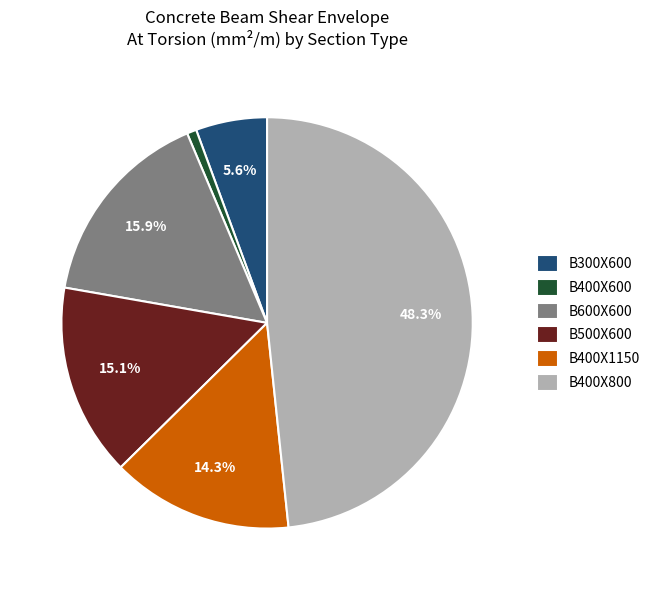

What is the smallest slice in the pie chart?

B400X600